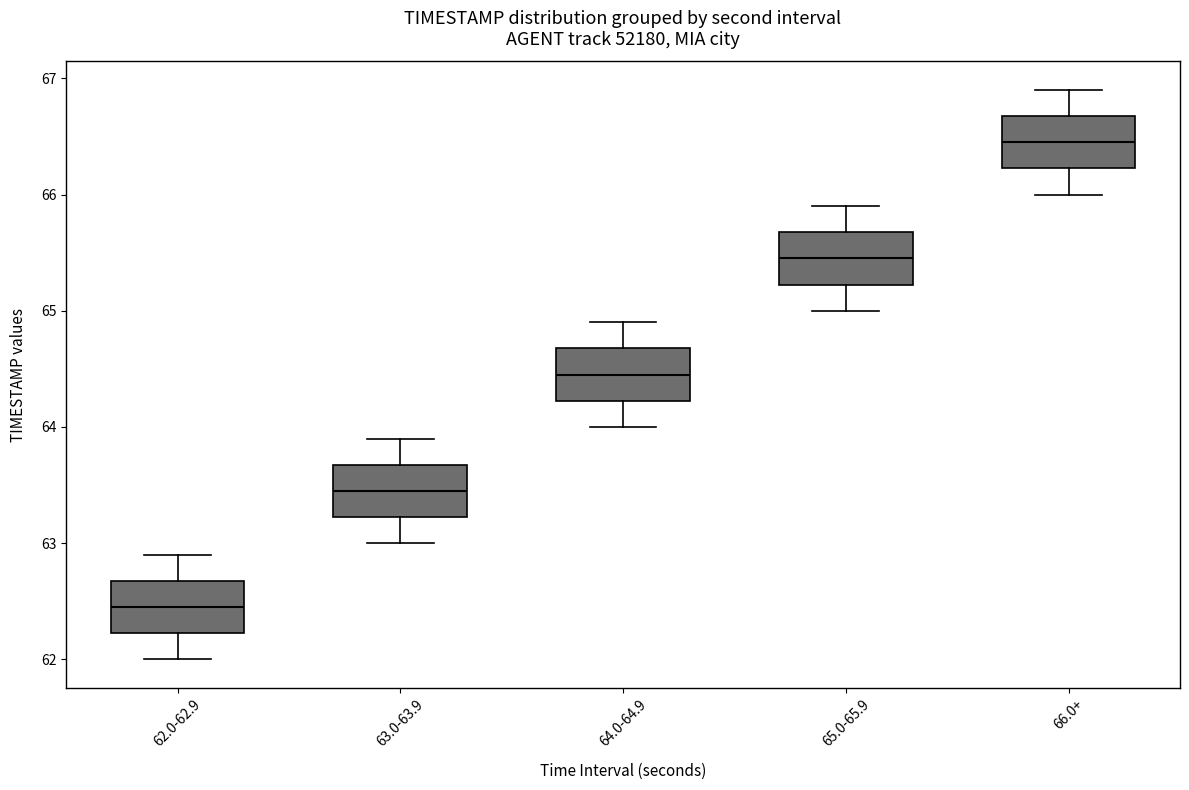

Reading left to right, transcribe this box plot: for each box, give where its median line is, the range the box spans, and where its two whiskers end, as read against the y-axis. The values are not printed on the chart, so give them approximately, as read against the axis.

62.0-62.9: median 62.5, box 62.2 to 62.7, whiskers 62.0 to 62.9
63.0-63.9: median 63.5, box 63.2 to 63.7, whiskers 63.0 to 63.9
64.0-64.9: median 64.5, box 64.2 to 64.7, whiskers 64.0 to 64.9
65.0-65.9: median 65.5, box 65.2 to 65.7, whiskers 65.0 to 65.9
66.0+: median 66.5, box 66.2 to 66.7, whiskers 66.0 to 66.9